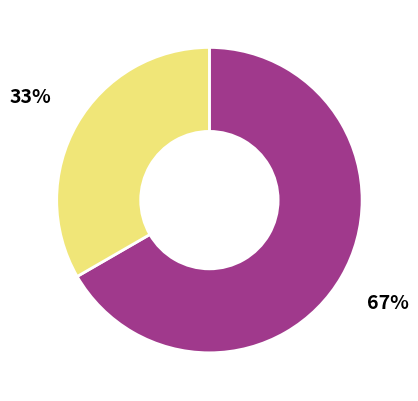

To the nearest percent, what is the average slice percentage?

50%